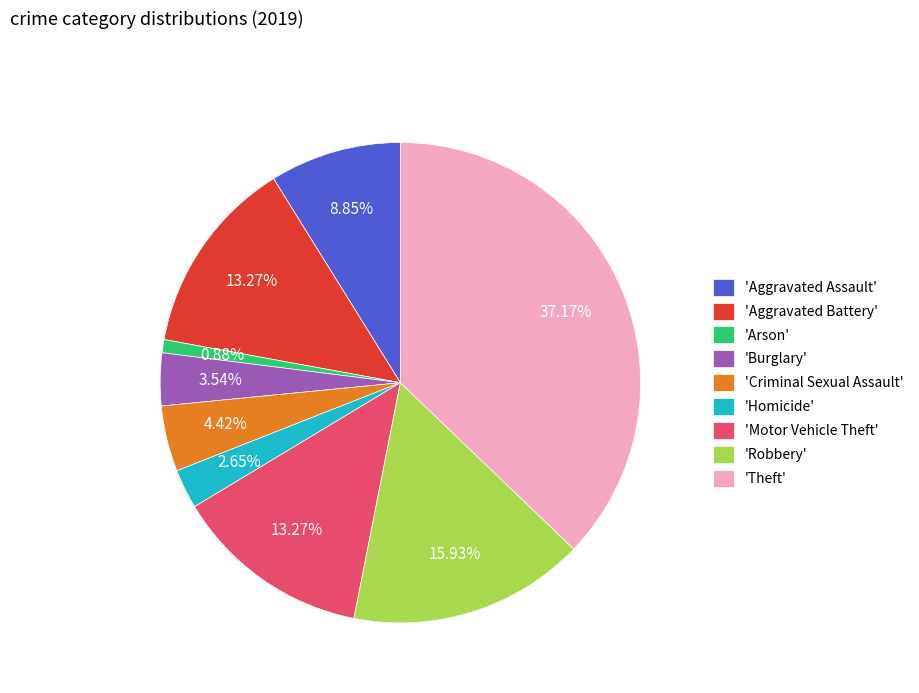

Which has a higher value, 'Burglary' or 'Criminal Sexual Assault'?

'Criminal Sexual Assault'